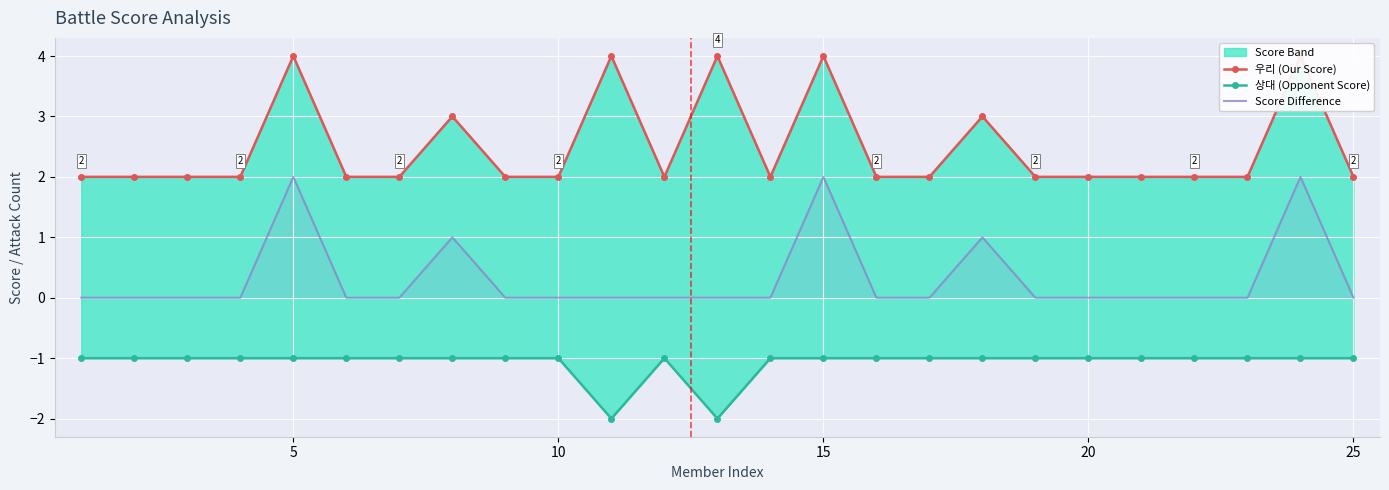

The Score Difference series shows 1 at 16. True or false?

False